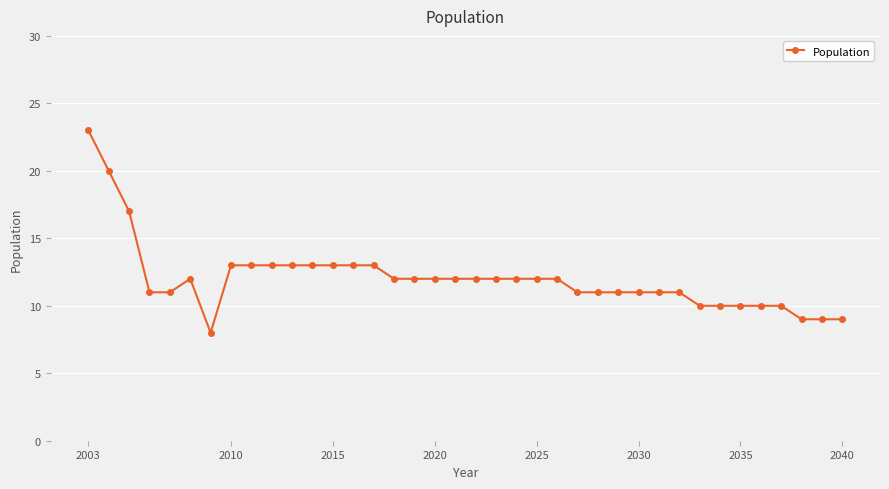

What is the greatest value displayed?

23